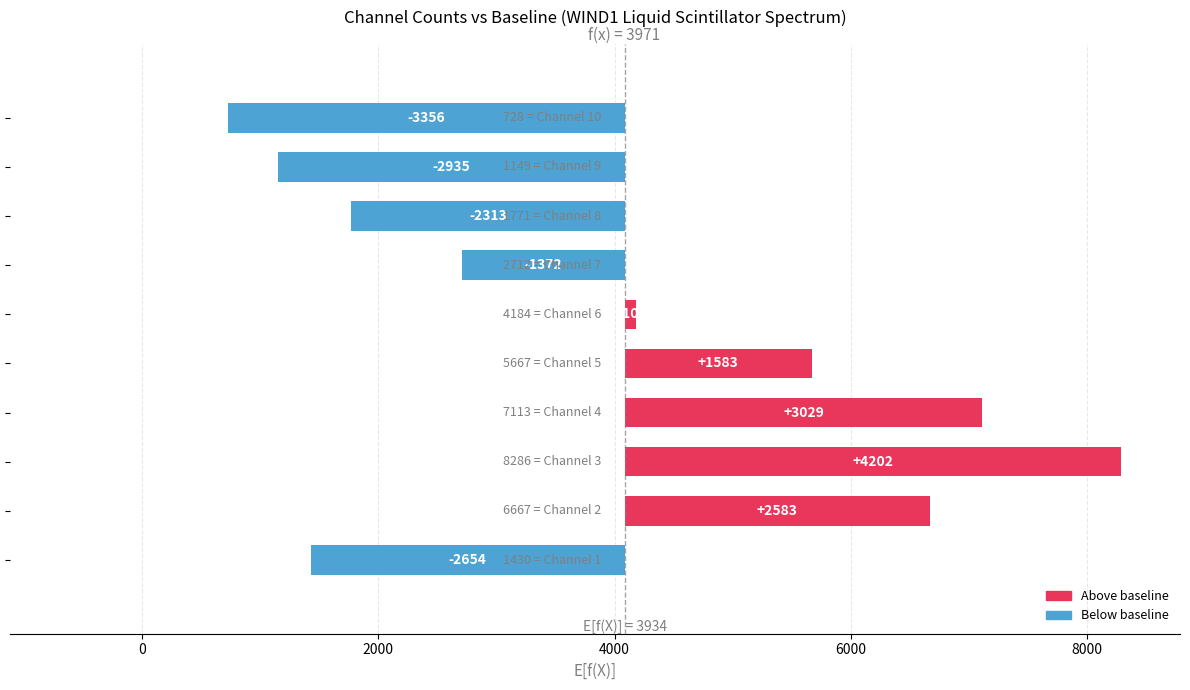

What is the value of the 2nd bar from the left?

2583